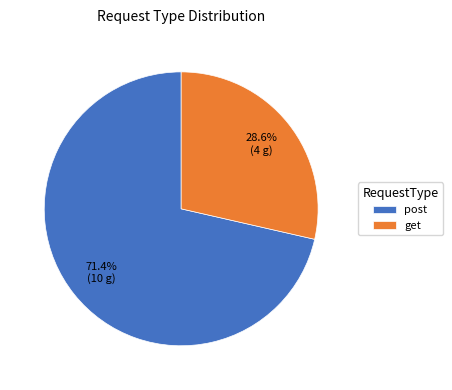

Count the number of slices in the pie.

2